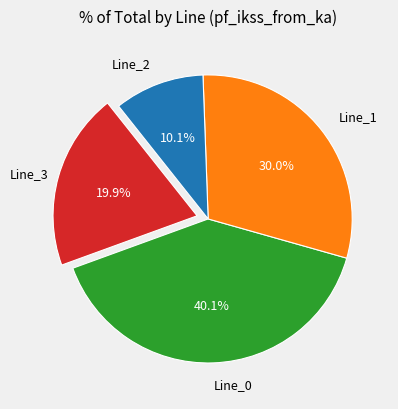

Is there any slice that represents more than half of the pie?

No